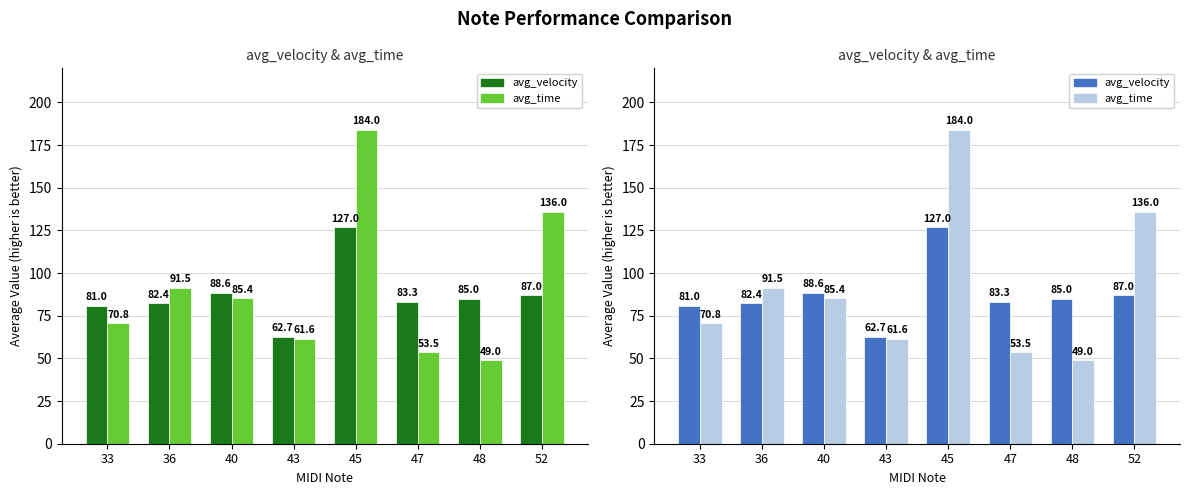

What is the value of the avg_time bar at the 6th from the left?

53.5